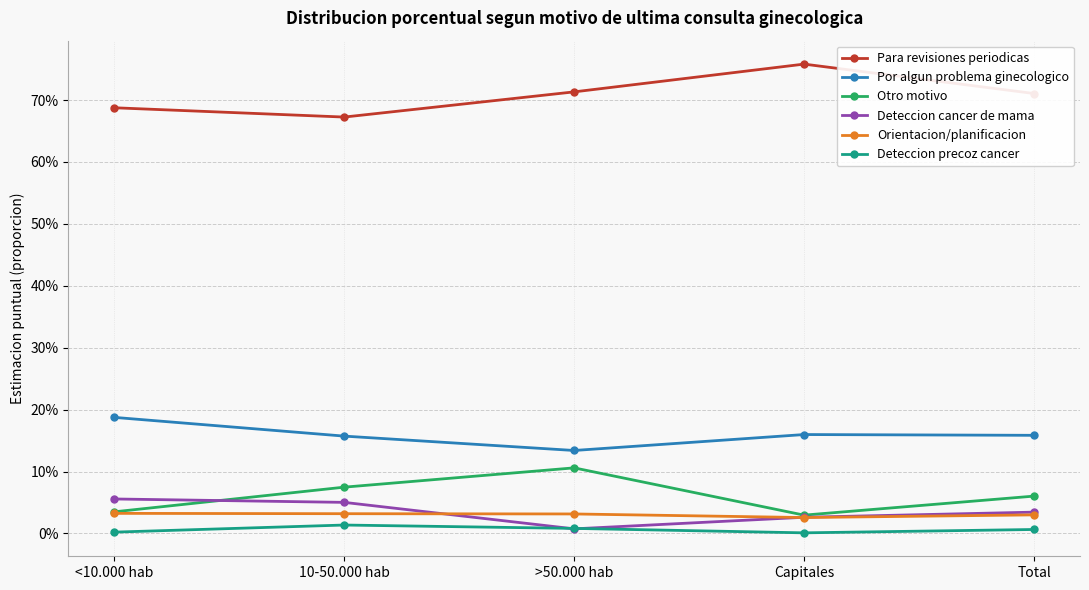

The Deteccion precoz cancer series shows 0.0 at <10.000 hab. True or false?

True